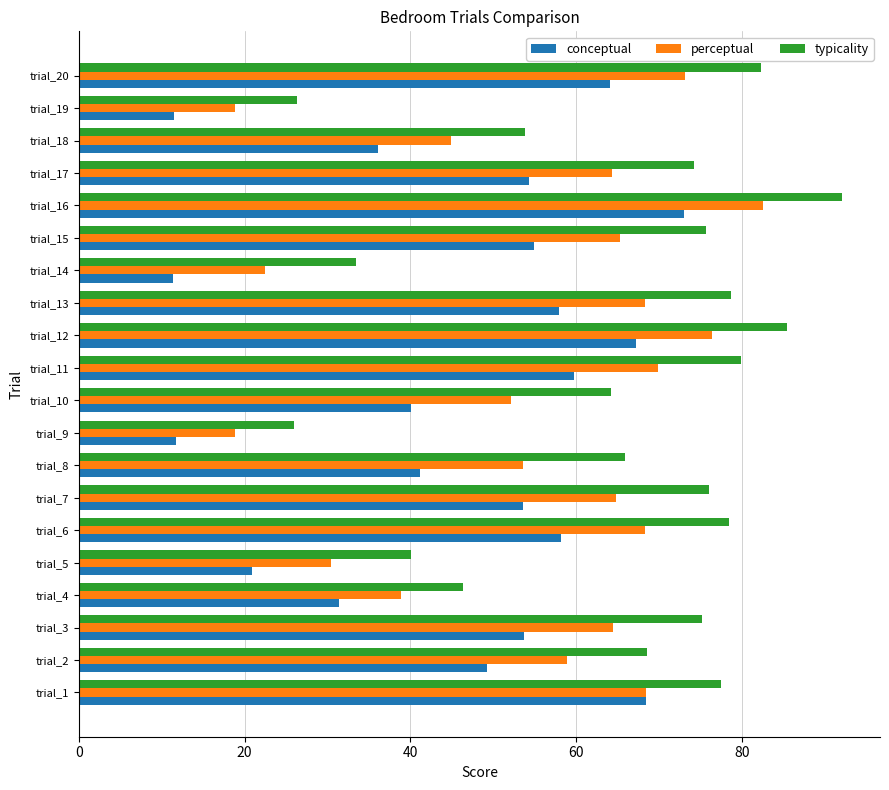

At which label is conceptual closest to 42?

trial_8